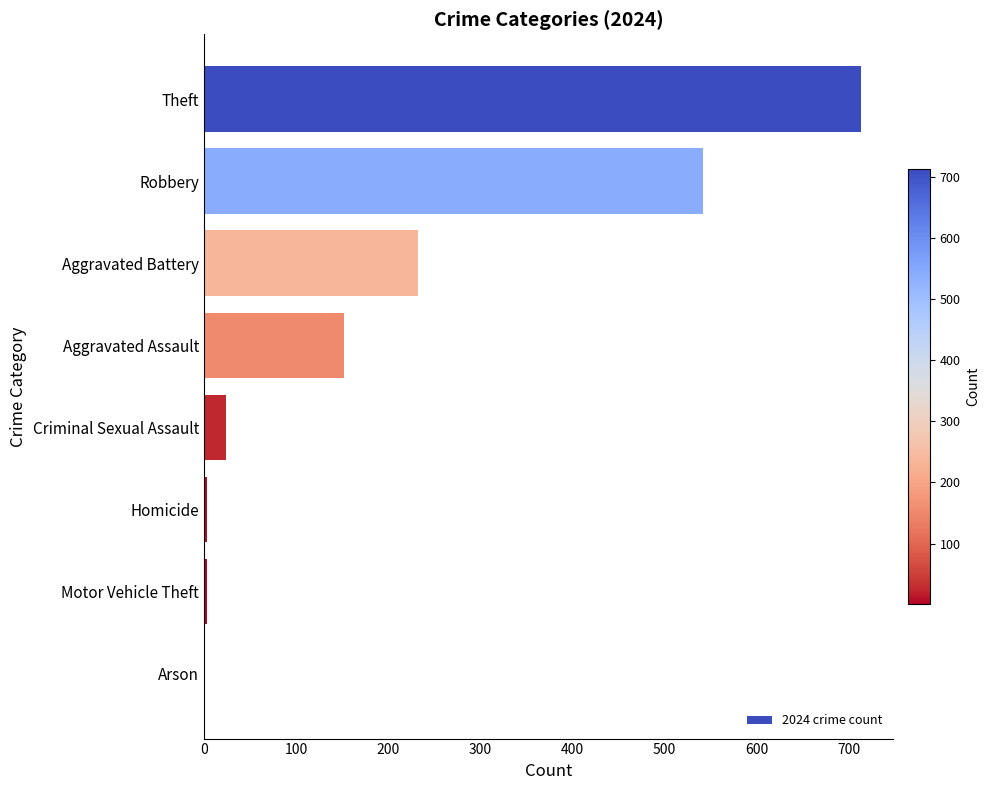

Is it true that the value at Criminal Sexual Assault is 24?

True